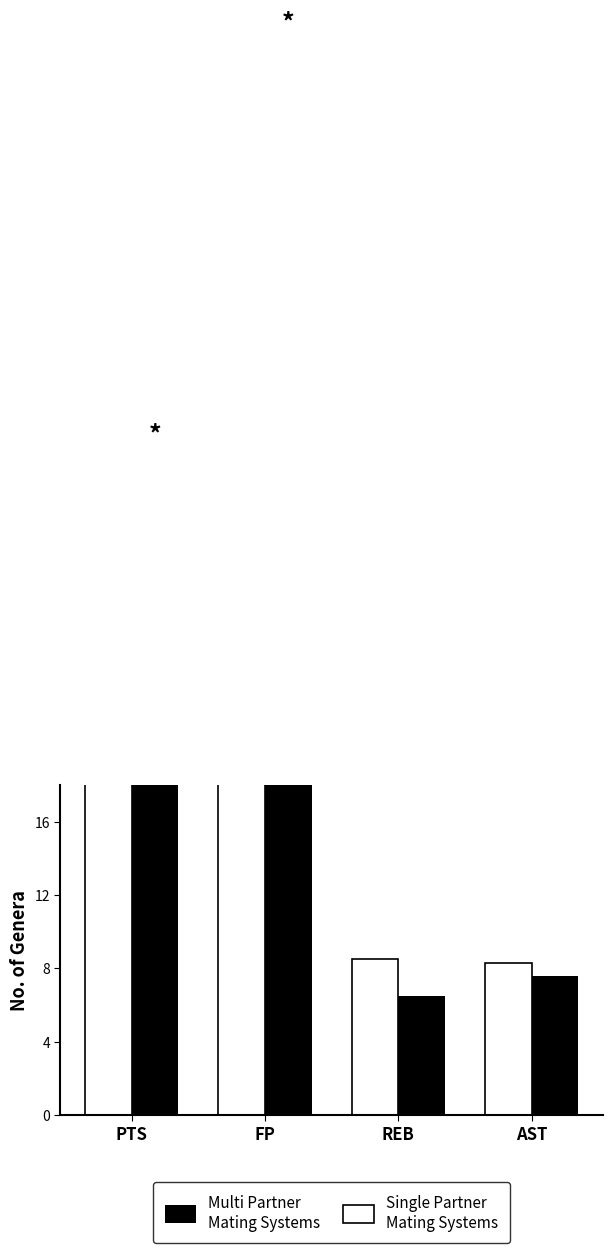

What is the minimum value shown in the chart?

6.5